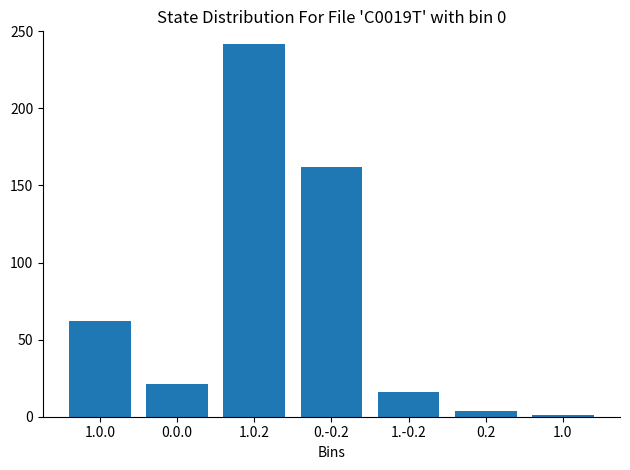

Reading left to right, what are all the values shown in this chart?

62	21	242	162	16	4	1